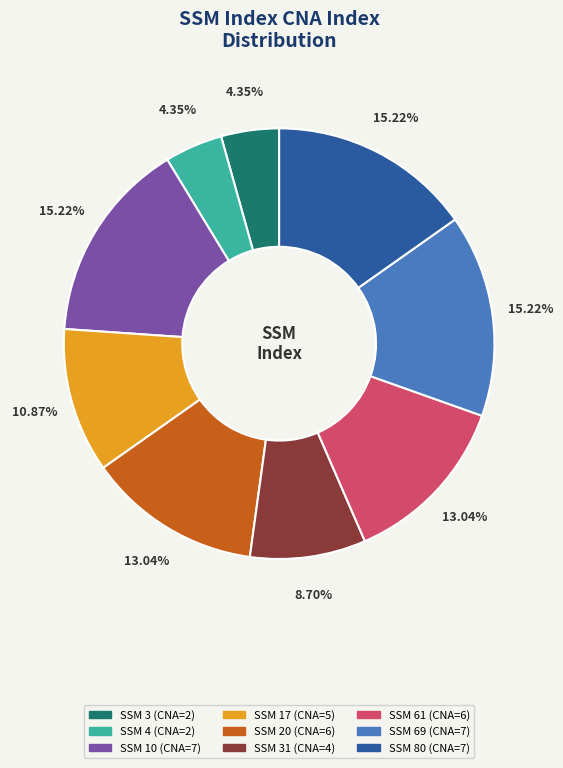

Is the sum of SSM 17 (CNA=5) and SSM 3 (CNA=2) greater than half?

No